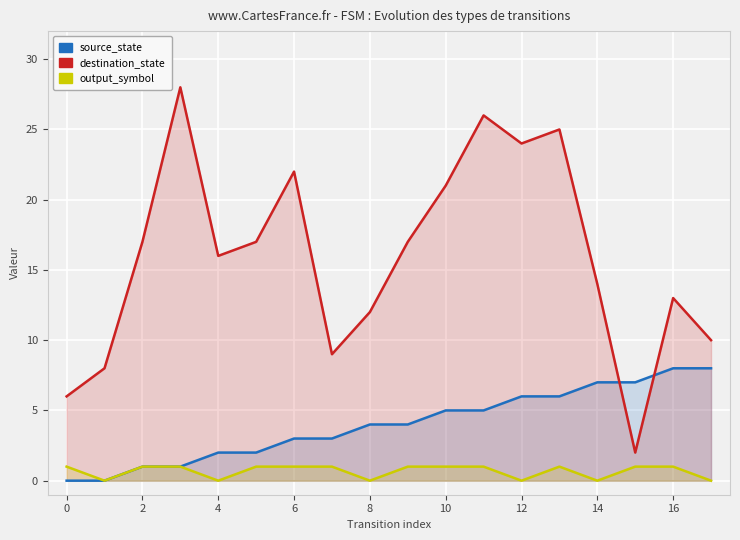

The source_state series shows 7 at 16. True or false?

False